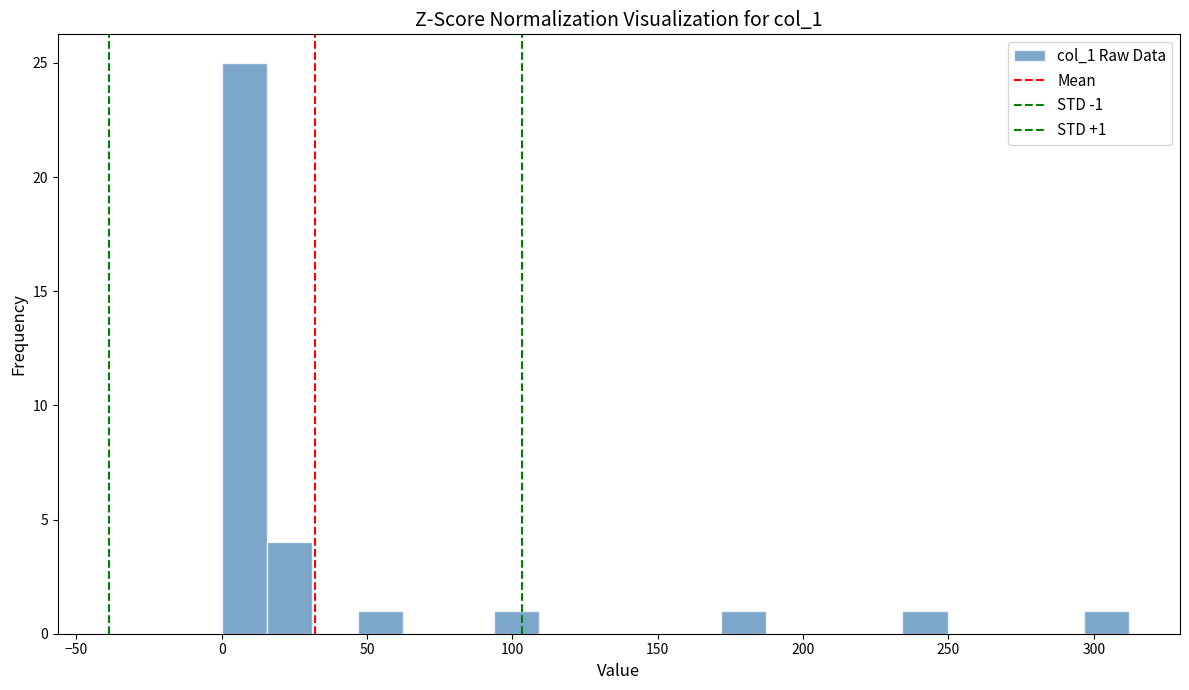

Read against the x-axis, roughly where is the centre of the tallest bar?

10